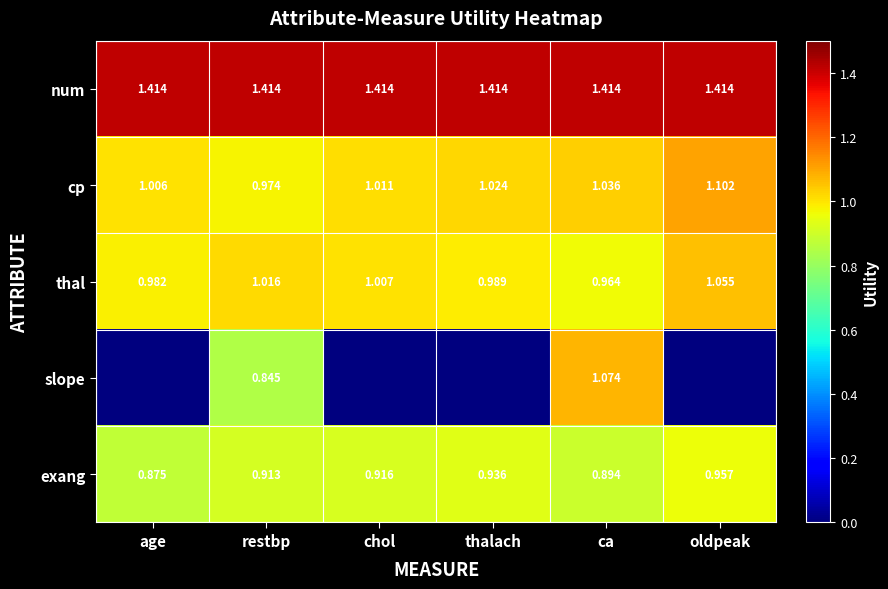

Rank the categories by thal value from lowest to highest.

ca, age, thalach, chol, restbp, oldpeak